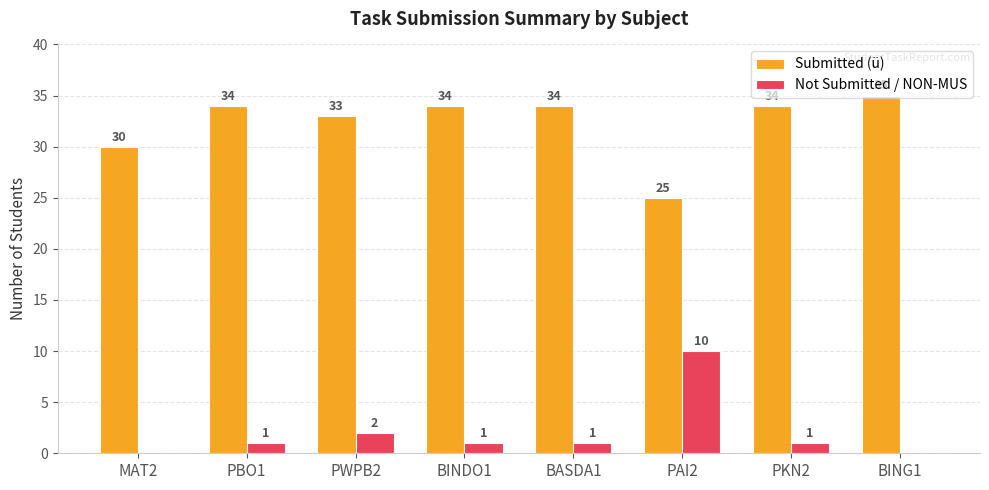

At which label is Not Submitted / NON-MUS closest to 5?

PWPB2